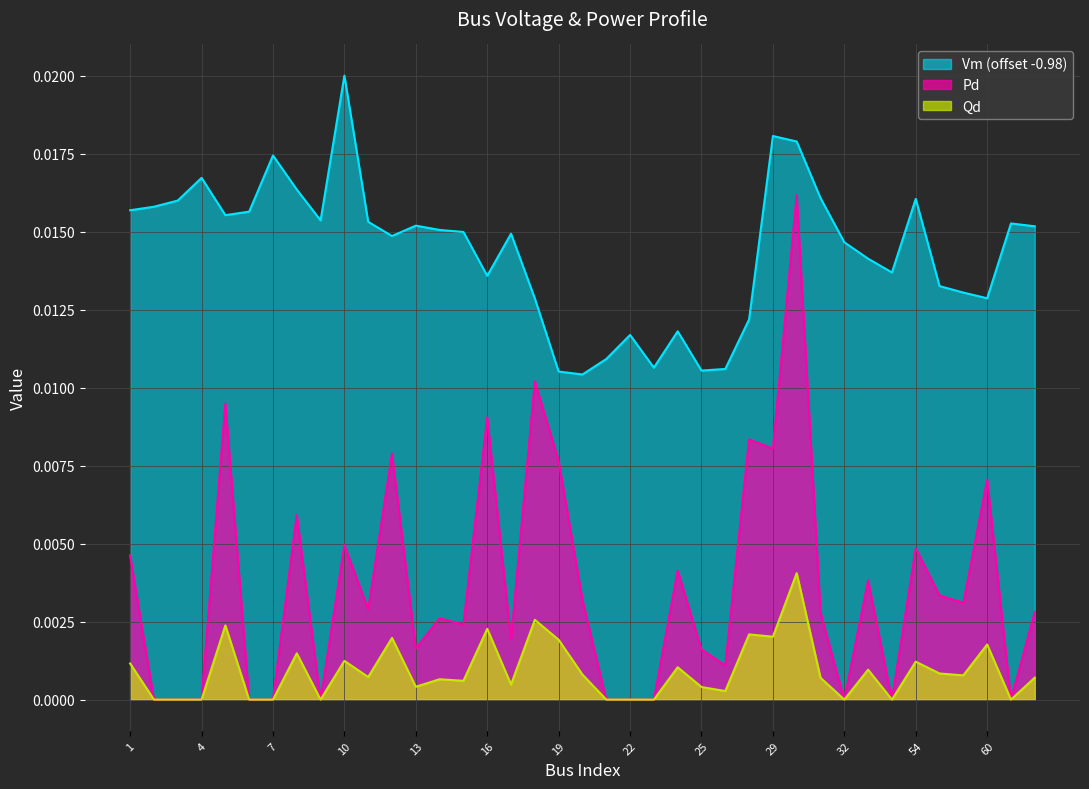

True or false: Qd and Vm intersect in this chart.

False